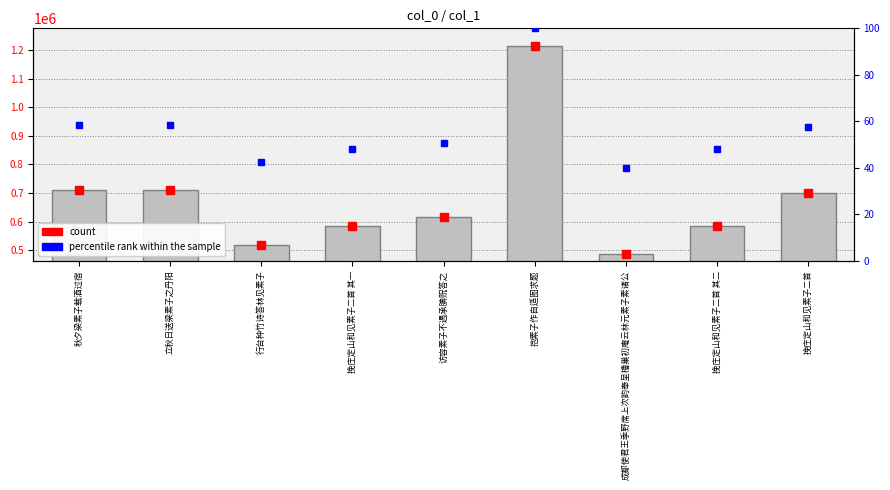

How many values in the col_0 series are below 617086?

4